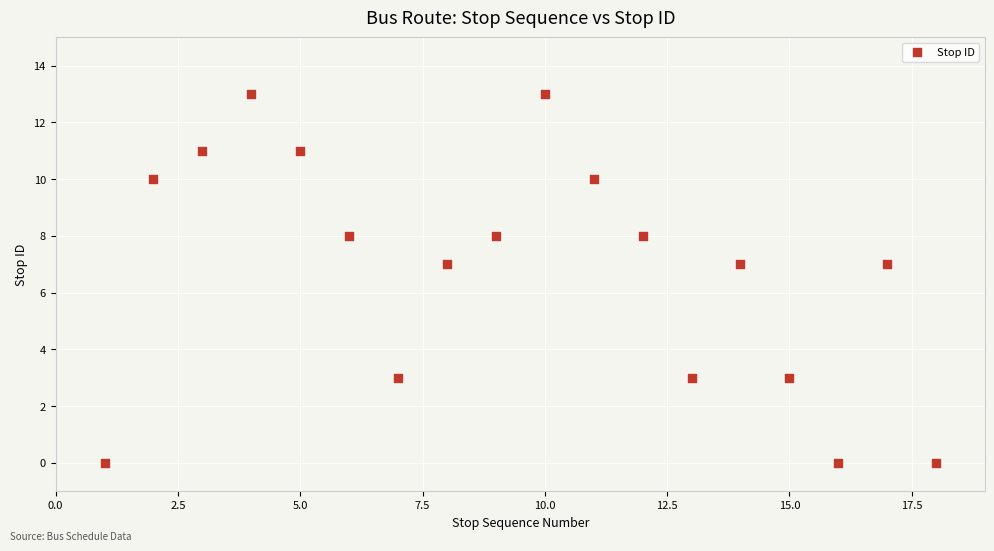

What is the range of Y values (max minus min)?

13